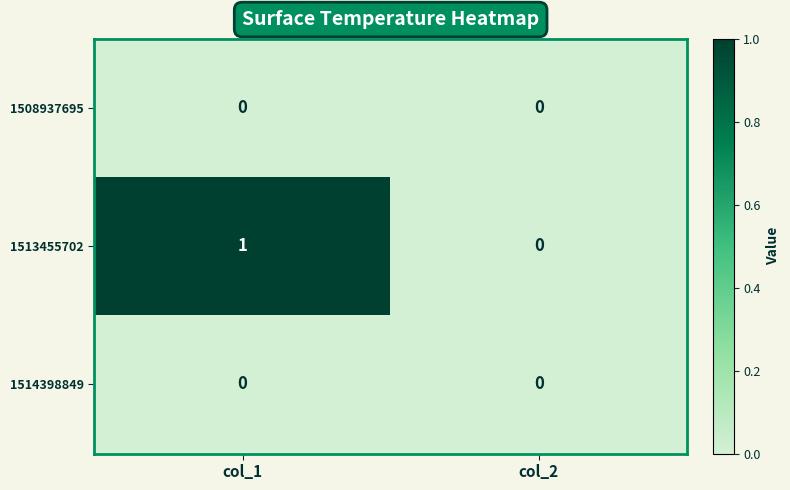

Which series has the largest total across all categories?

1513455702